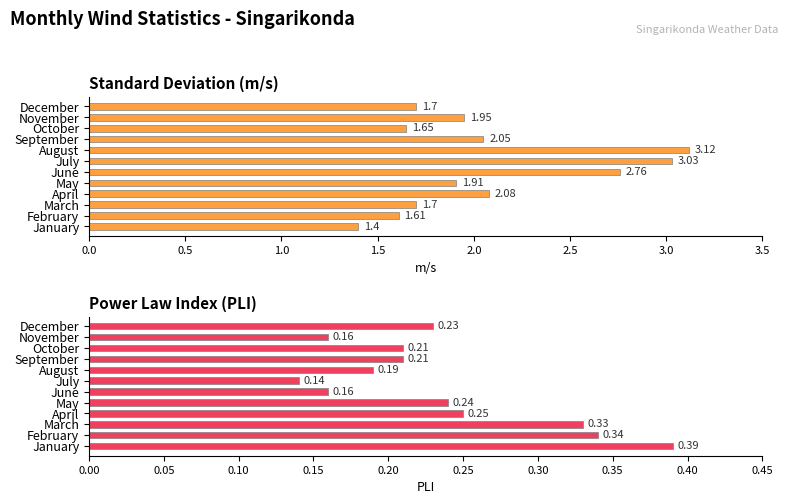

What is the value of the Power Law Index (PLI) bar at the 2nd from the left?

0.3